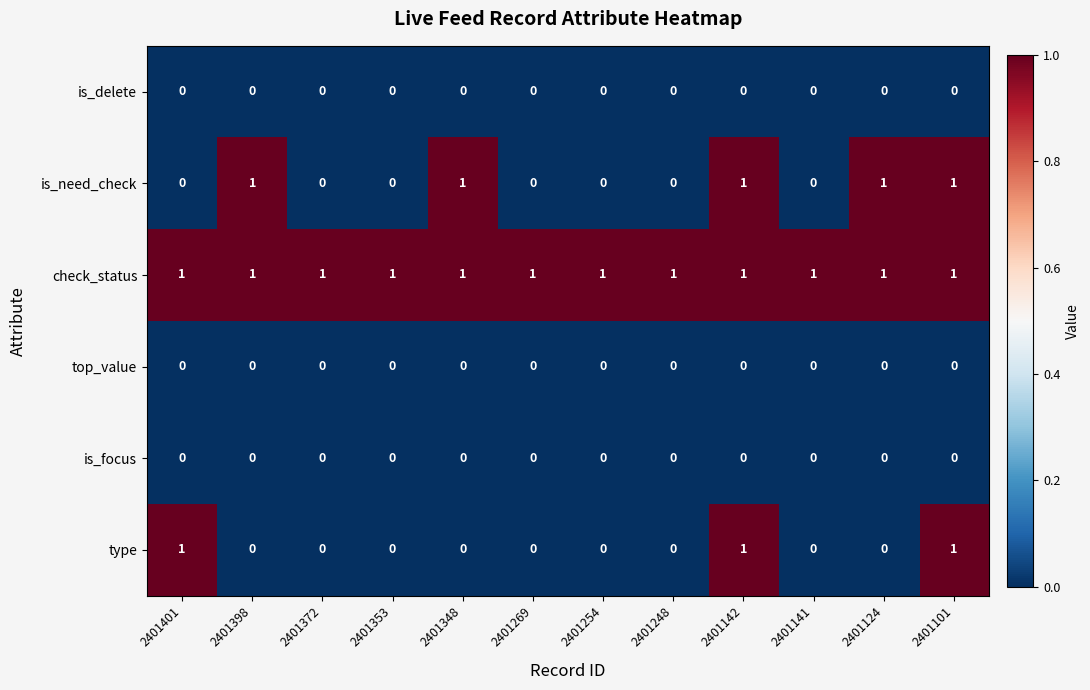

Is the value of top_value at 2401248 greater than the value of check_status at 2401348?

No